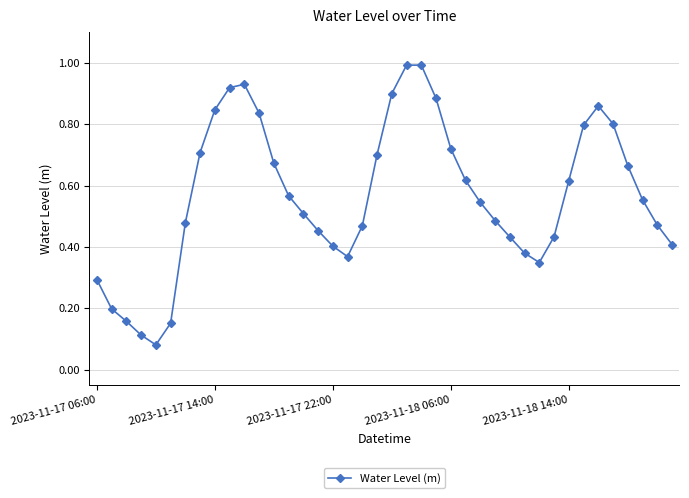

What is the maximum value shown in the chart?

1.0